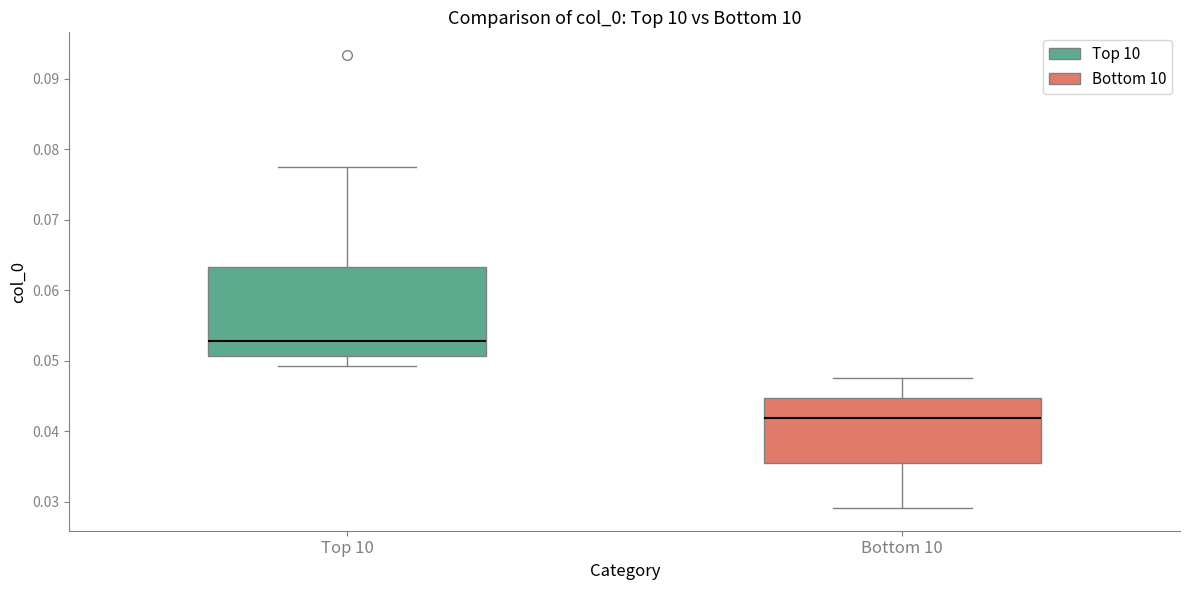

Reading left to right, transcribe this box plot: for each box, give where its median line is, the range the box spans, and where its two whiskers end, as read against the y-axis. The values are not printed on the chart, so give them approximately, as read against the axis.

Top 10: median 0.053, box 0.051 to 0.063, whiskers 0.049 to 0.078
Bottom 10: median 0.042, box 0.035 to 0.045, whiskers 0.029 to 0.048